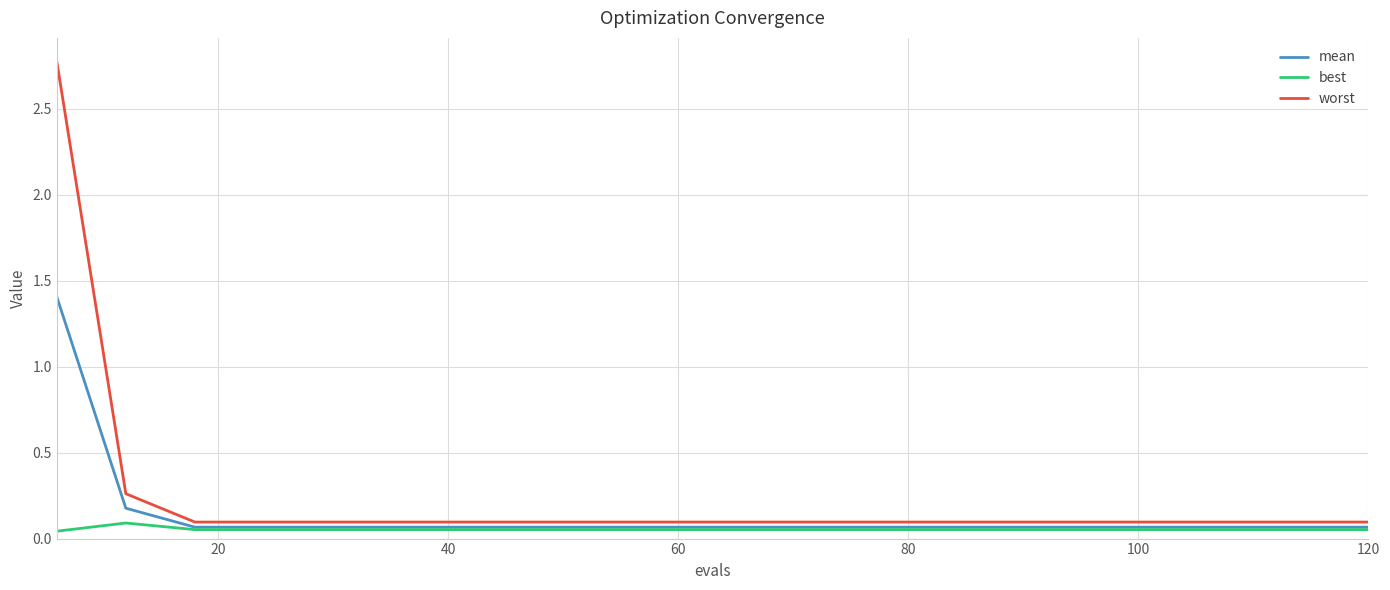

Rank the series by their maximum value, from highest to lowest.

worst, mean, best